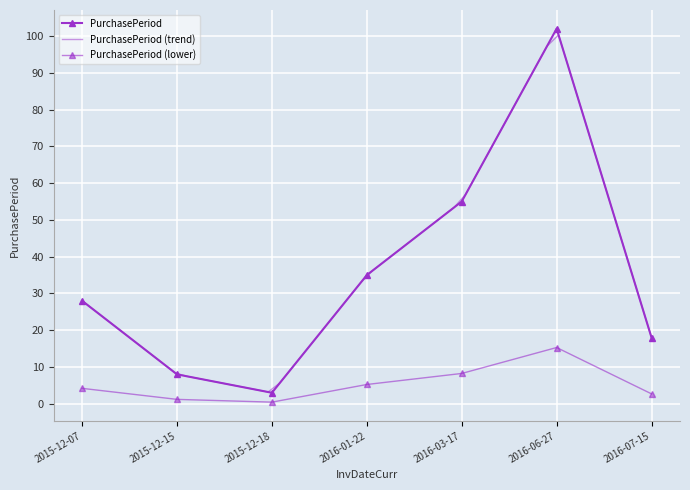

List the labels in order of value, largest first.

2016-06-27, 2016-03-17, 2016-01-22, 2015-12-07, 2016-07-15, 2015-12-15, 2015-12-18